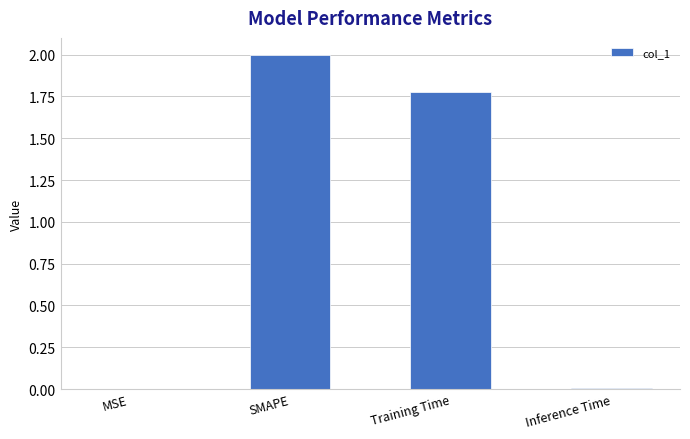

What is the sum of all values?

3.8